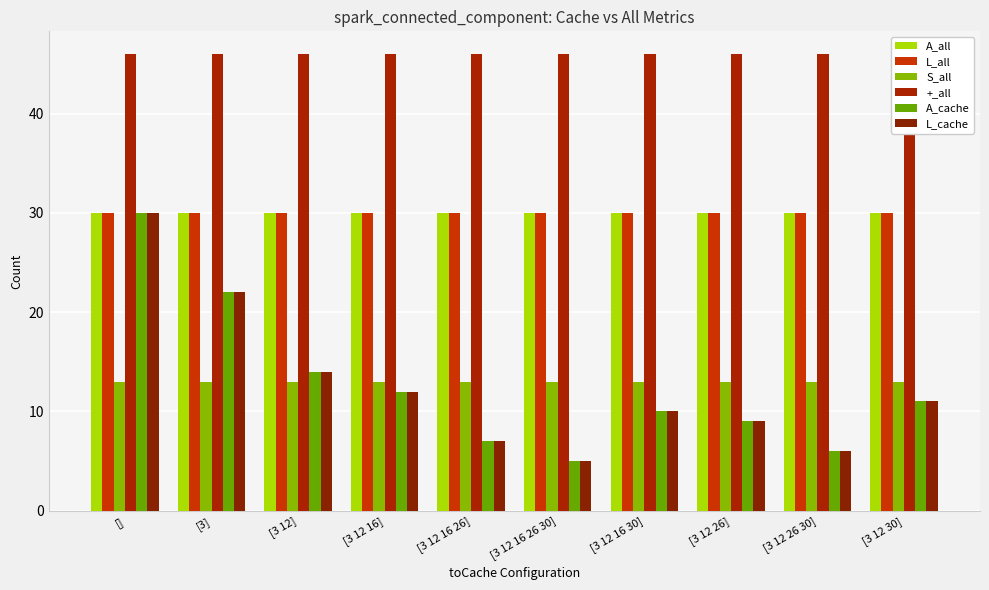

Does the chart contain stacked bars?

No